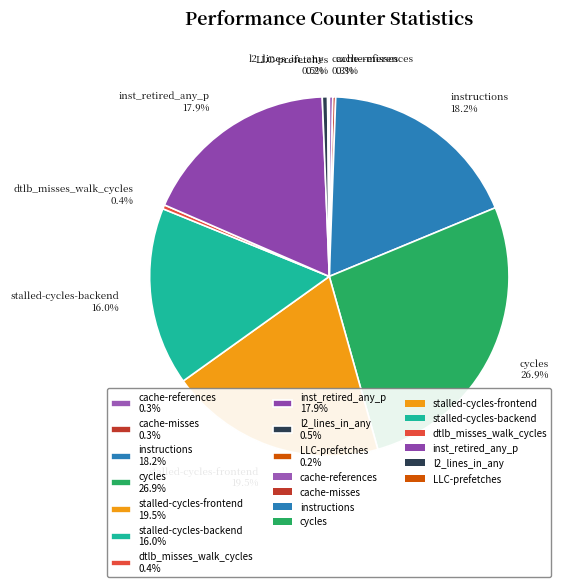

How much of the chart is everything except dtlb_misses_walk_cycles 0.4%?

99.6%